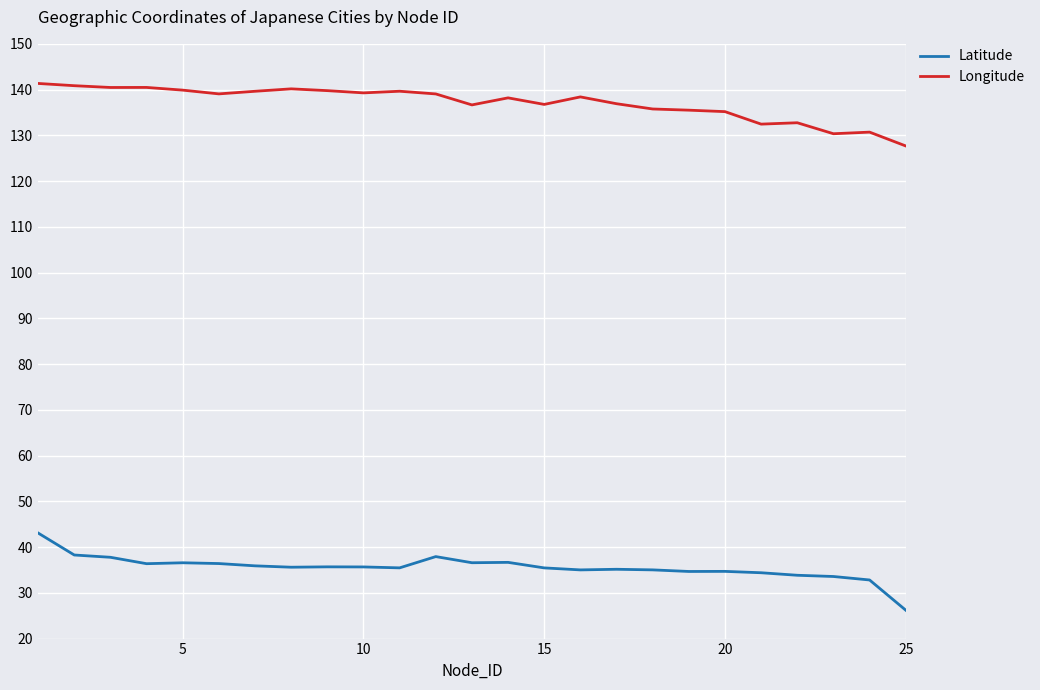

What is the sum of all Latitude values?

888.7